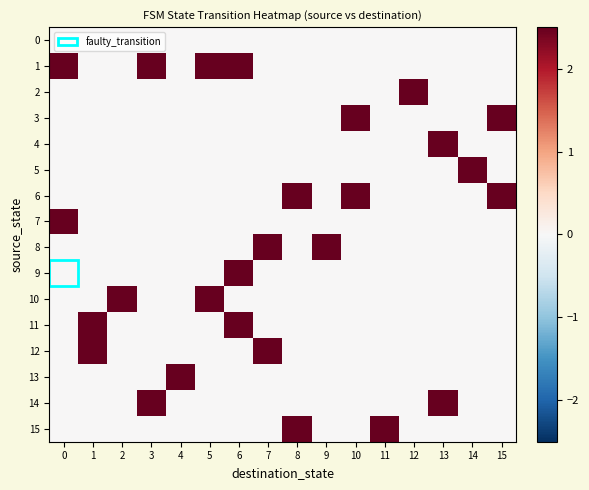

What is the spread (max minus min) of values at 14?

2.5